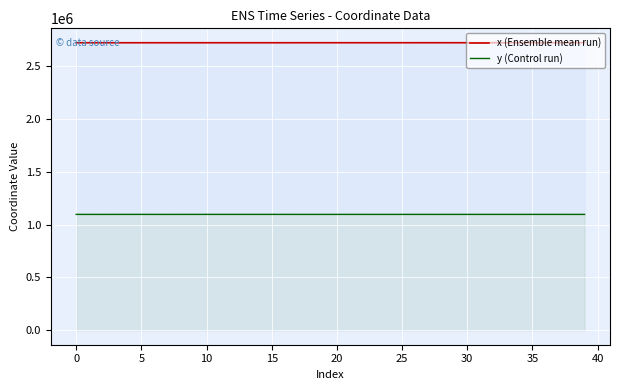

Which series has the largest total across all categories?

x (Ensemble mean run)